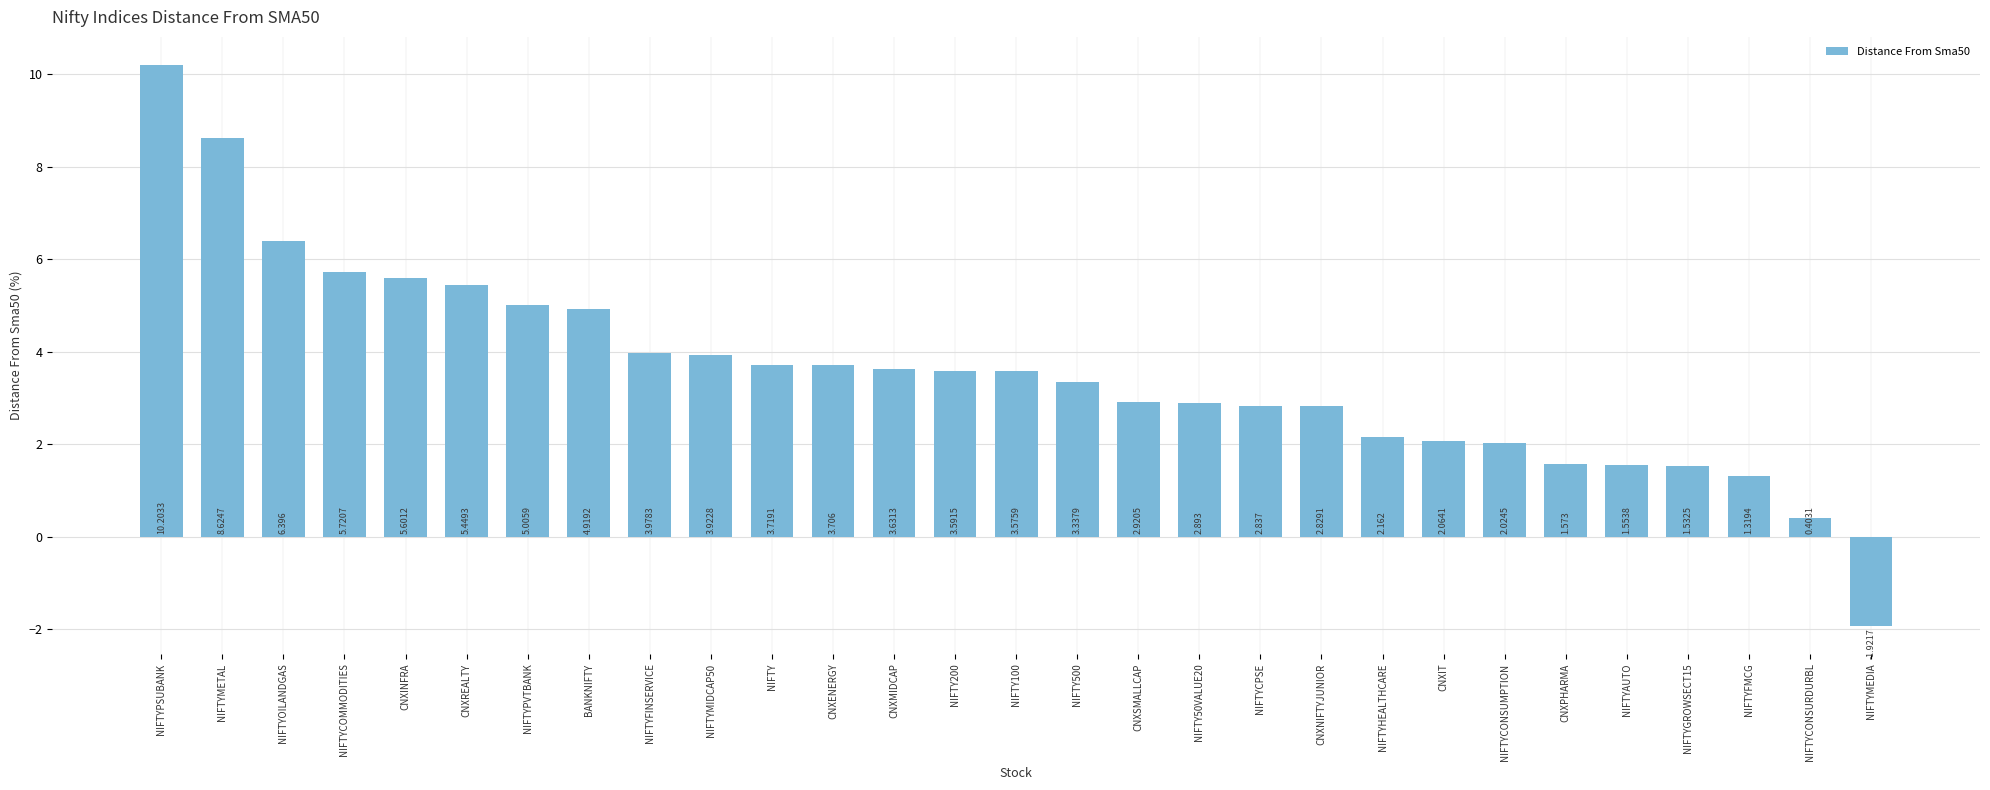

Where is the data nearest to the value 4?

NIFTYFINSERVICE